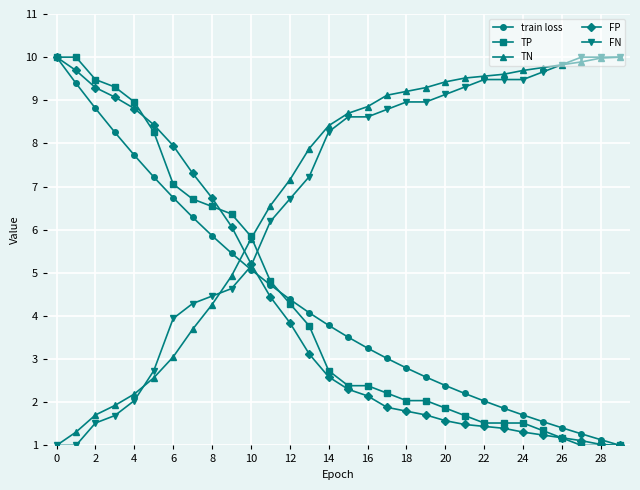

What is the minimum value shown in the chart?

1.0